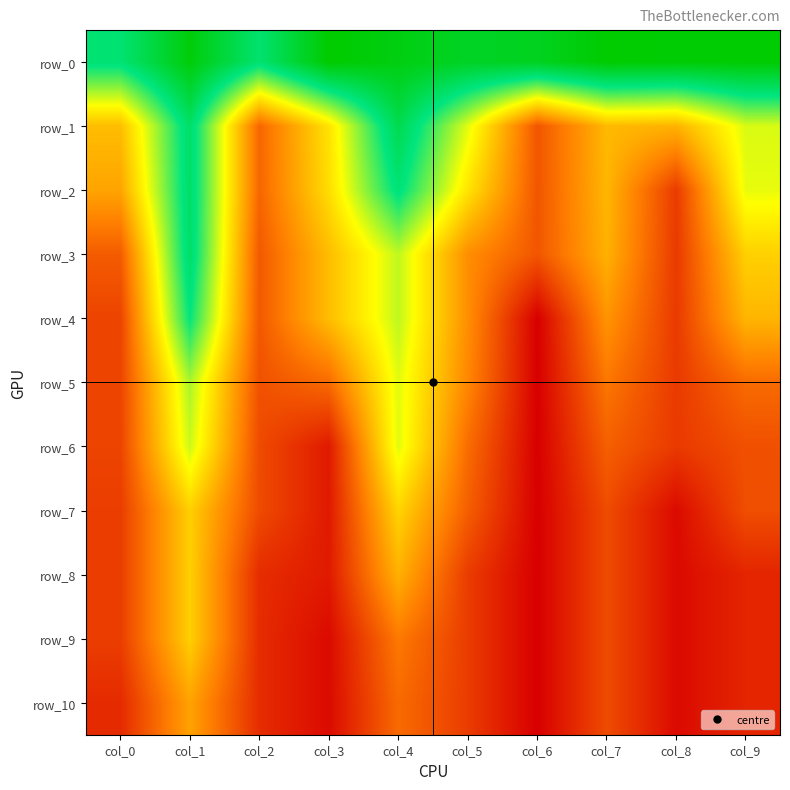

What is the difference between the maximum and second lowest values in the row_2 series?

13.5